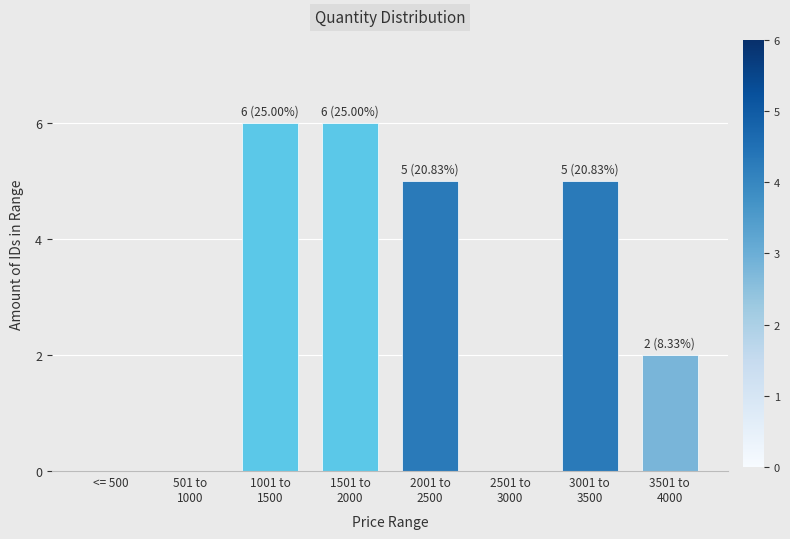

What is the sum of all values?

24